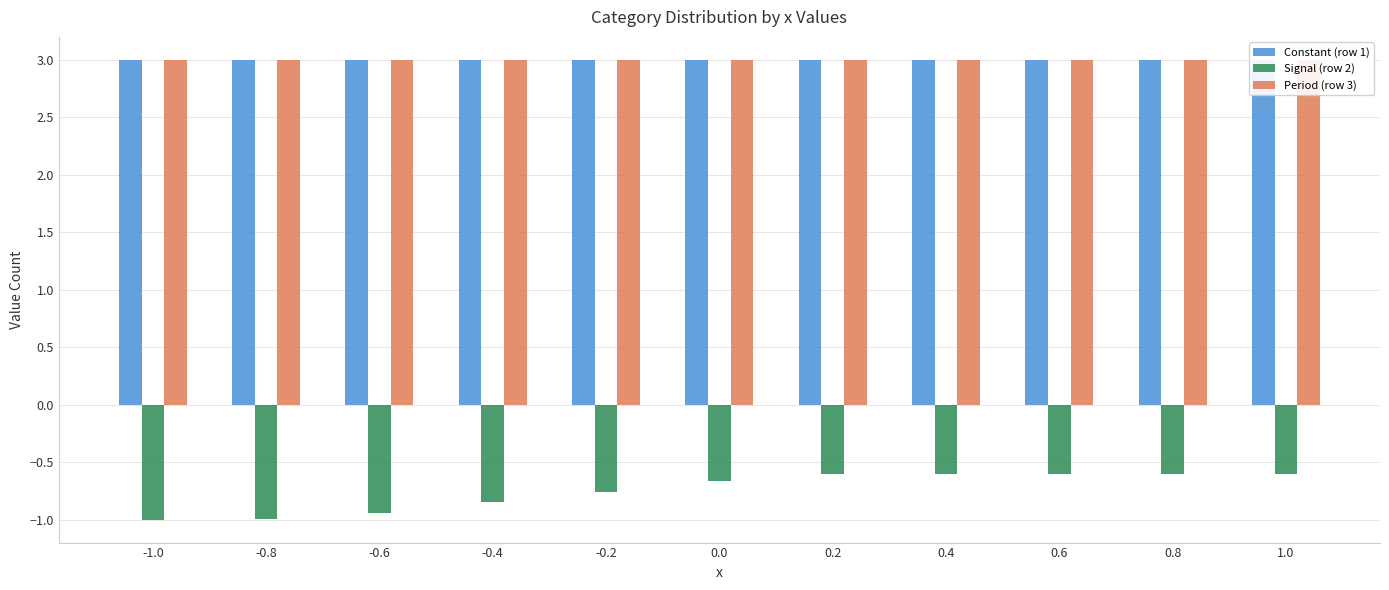

What is the label of the 8th bar from the right?

-0.4